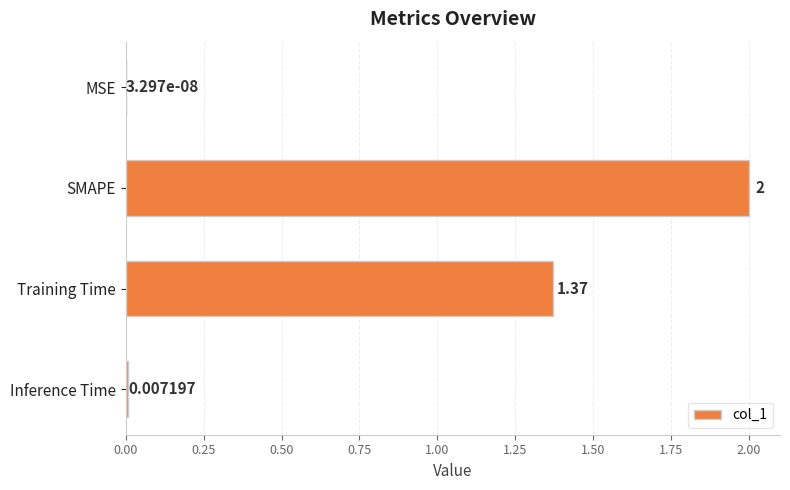

How many distinct data groups are displayed?

1